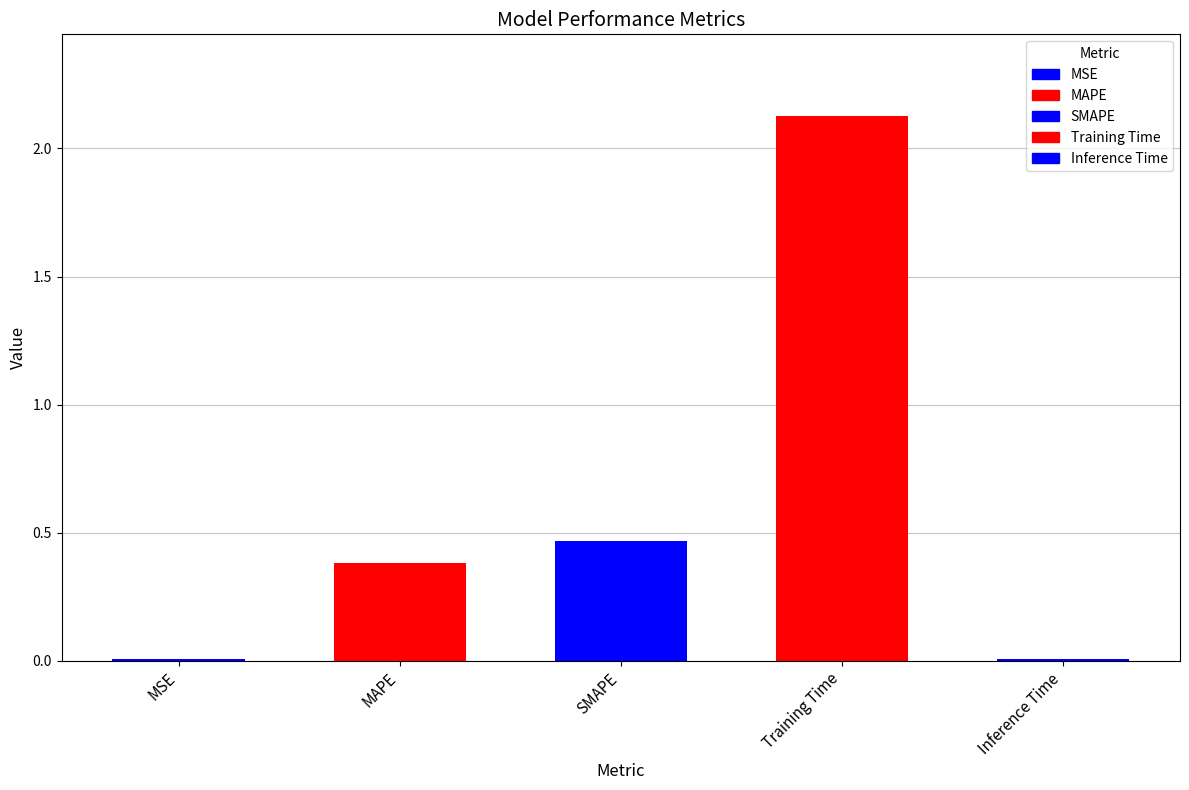

Reading right to left, what are all the values shown in this chart?

0.0	2.1	0.5	0.4	0.0